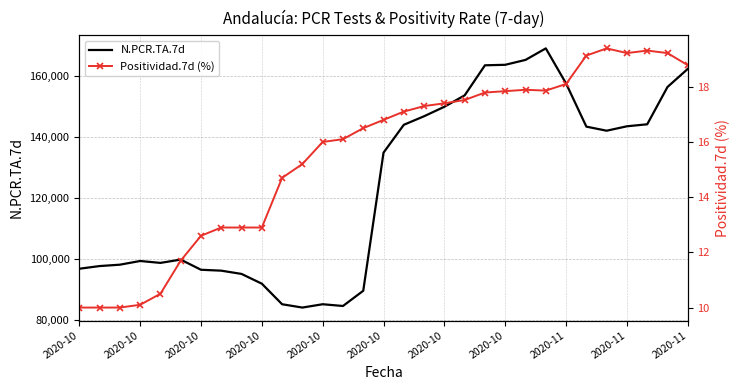

Where is N.PCR.TA.7d nearest to the value 126461?

15